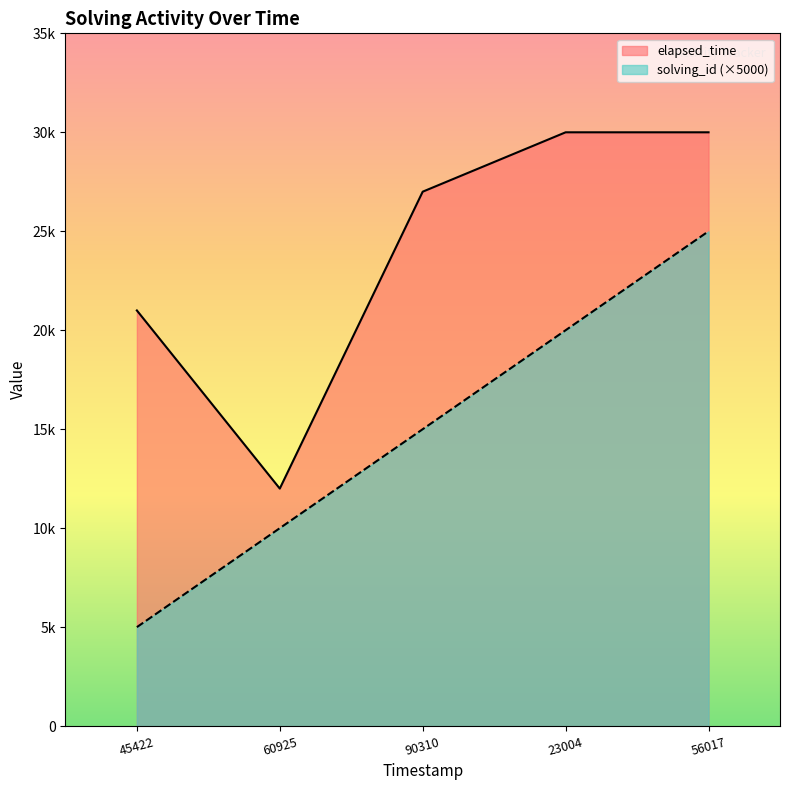

What are all the series names shown in the legend?

elapsed_time, solving_id (×5000)